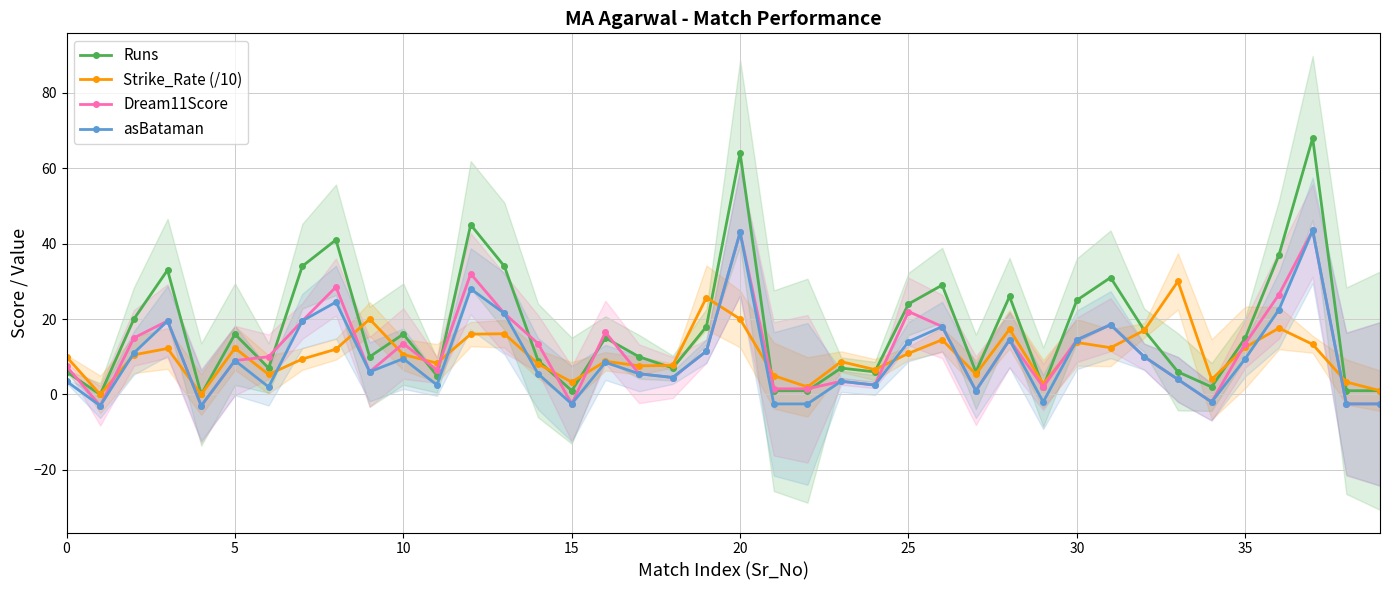

Which series has the largest total across all categories?

Runs